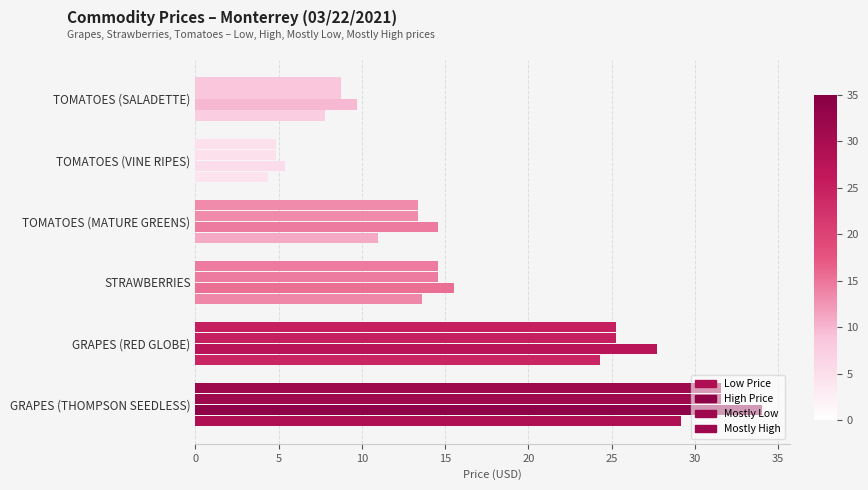

How many values in the Low Price series are below 13?

3